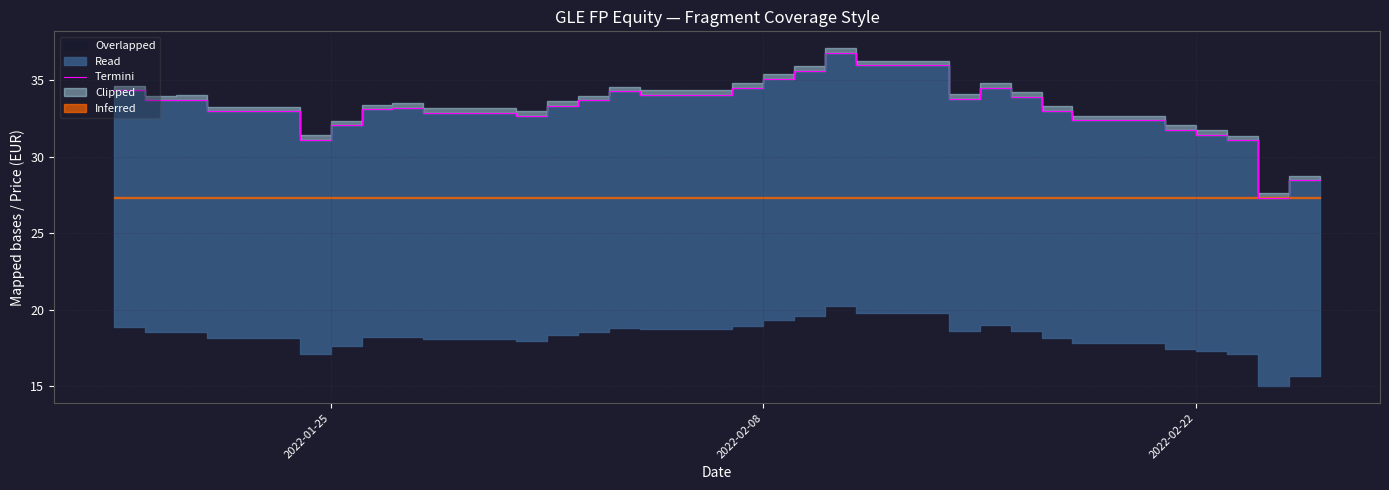

Reading left to right, transcribe all the data shown in this chart.

34.3	33.7	33.7	33.0	33.0	33.0	31.1	32.0	33.1	33.2	32.8	32.8	32.8	32.7	33.3	33.7	34.3	34.0	34.0	34.0	34.5	35.1	35.6	36.8	36.0	36.0	36.0	33.8	34.5	33.9	33.0	32.4	32.4	32.4	31.8	31.4	31.1	27.3	28.5	28.5